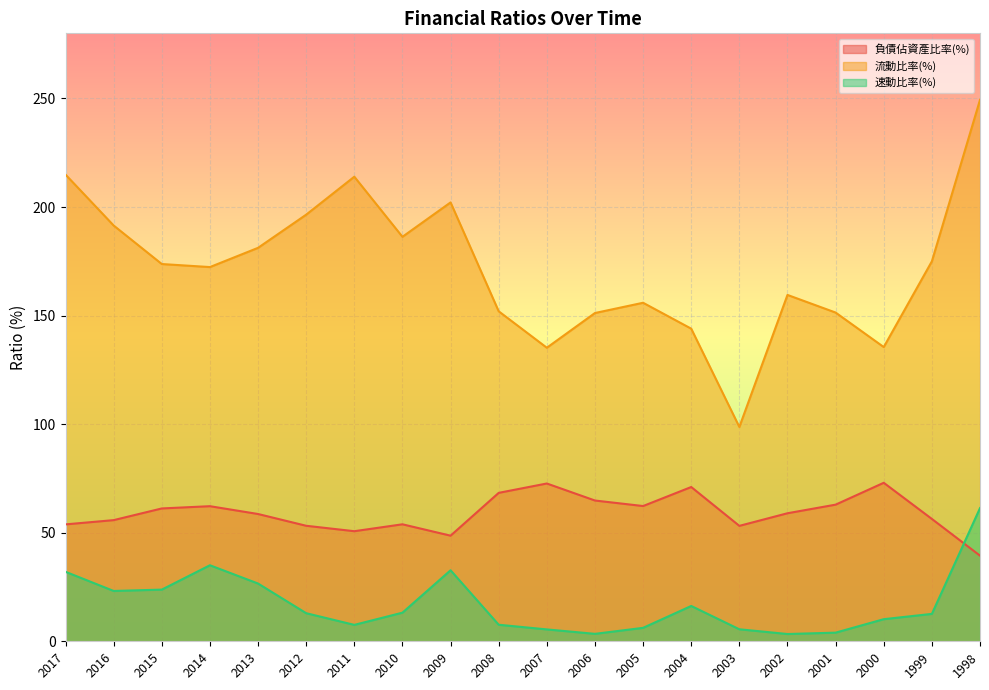

What is the difference between the highest and lowest values at 2007?

129.7